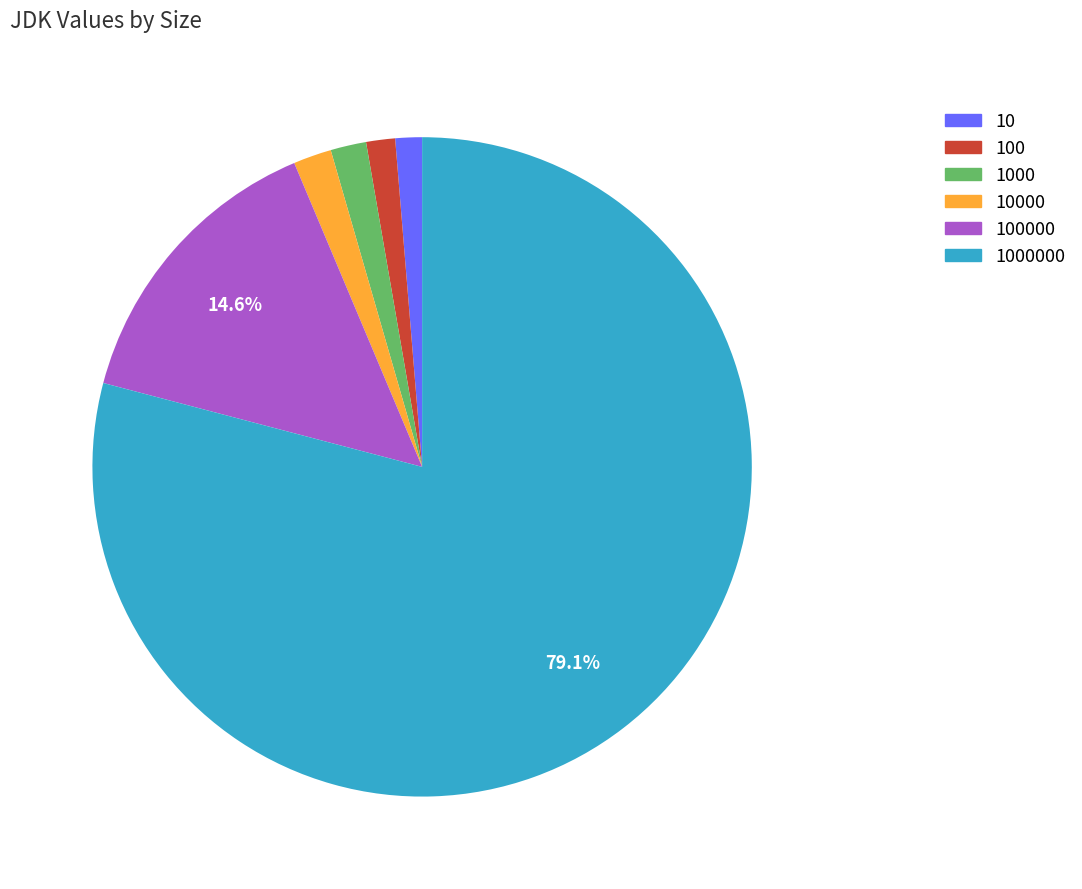

Is there a majority slice in this chart?

Yes